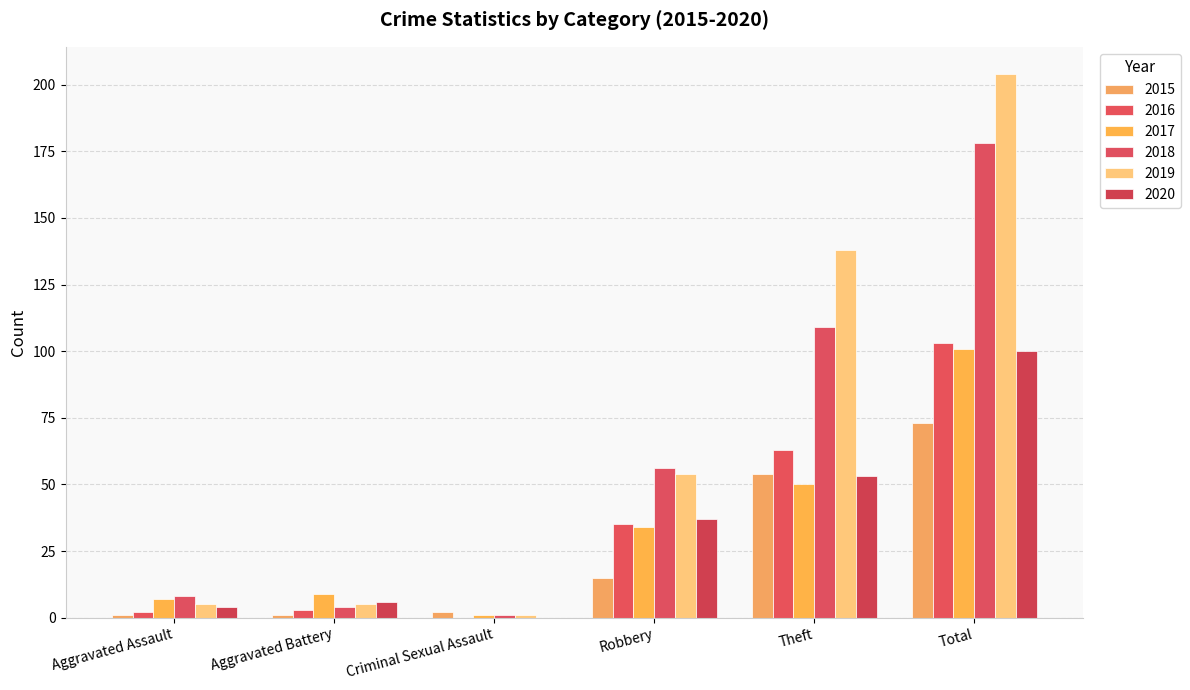

Count the number of categories in the chart.

6